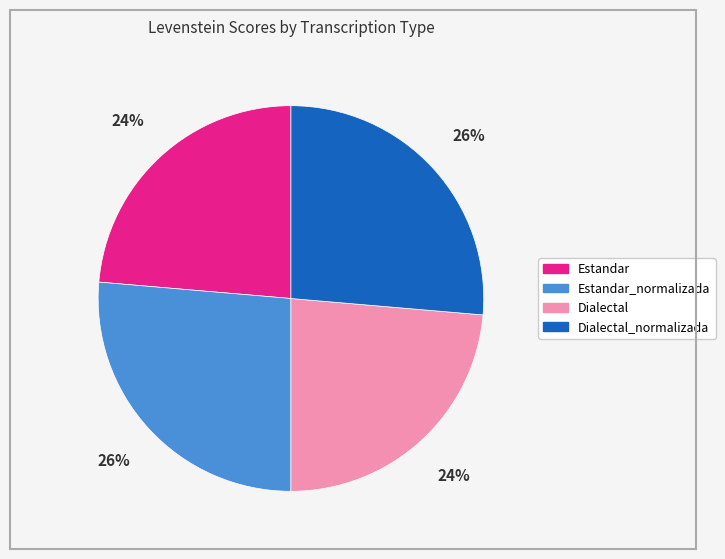

How many slices are in this pie chart?

4